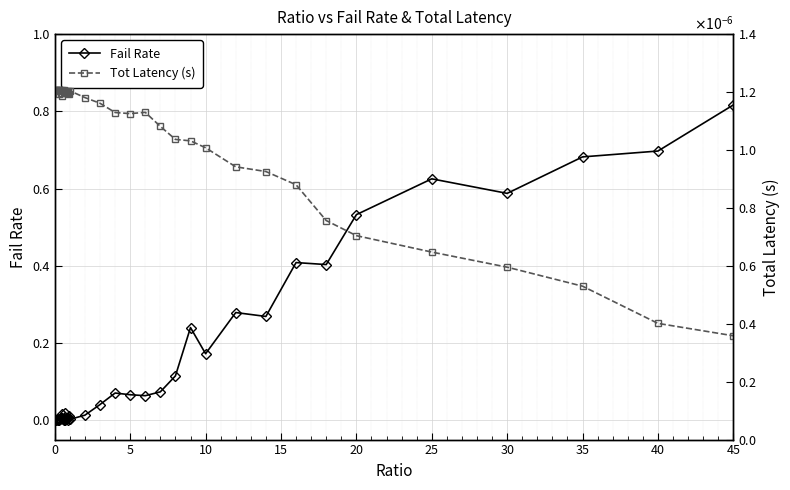

Which category has the highest value in the Fail Rate series?

45